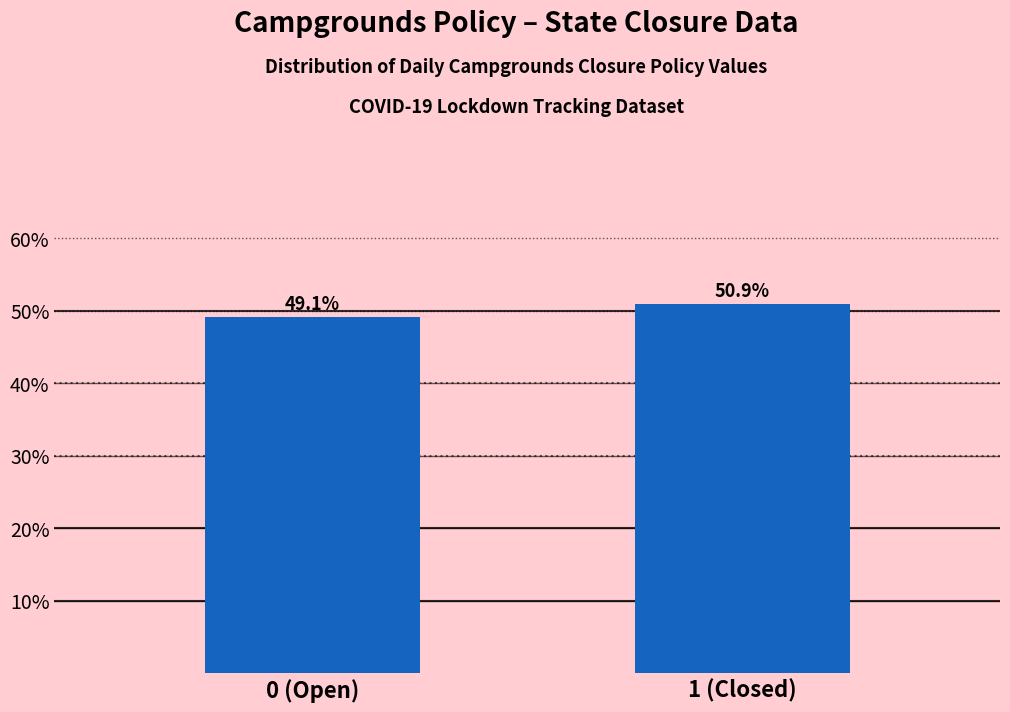

Reading right to left, what are all the values shown in this chart?

1 (Closed)=50.9	0 (Open)=49.1